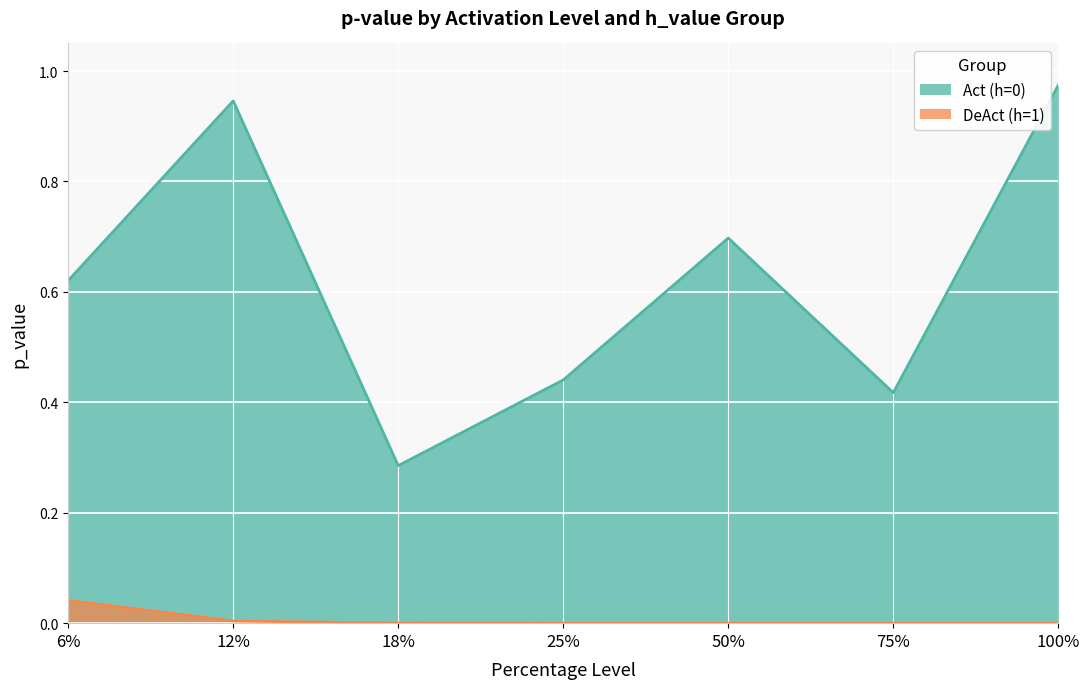

The Act (h=0) series shows 0.2 at 50%. True or false?

False